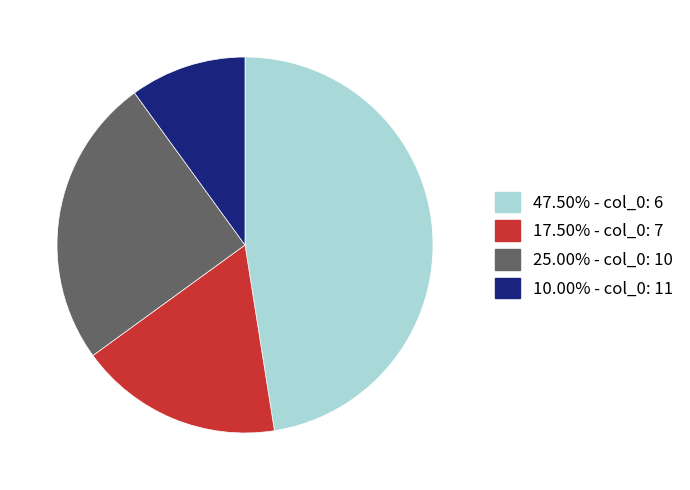

Is there any slice that represents more than half of the pie?

No